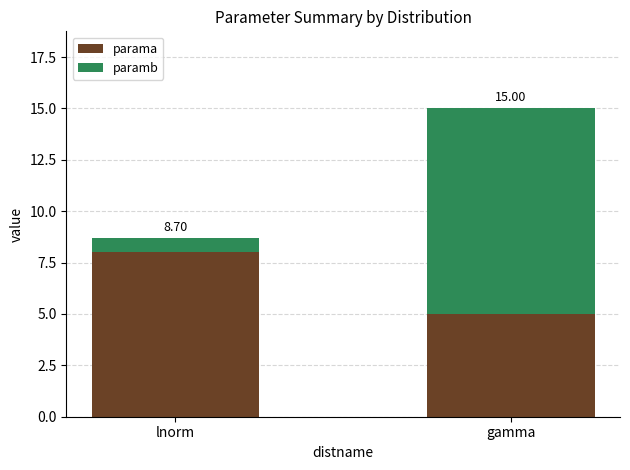

How many bars are there in total?

2